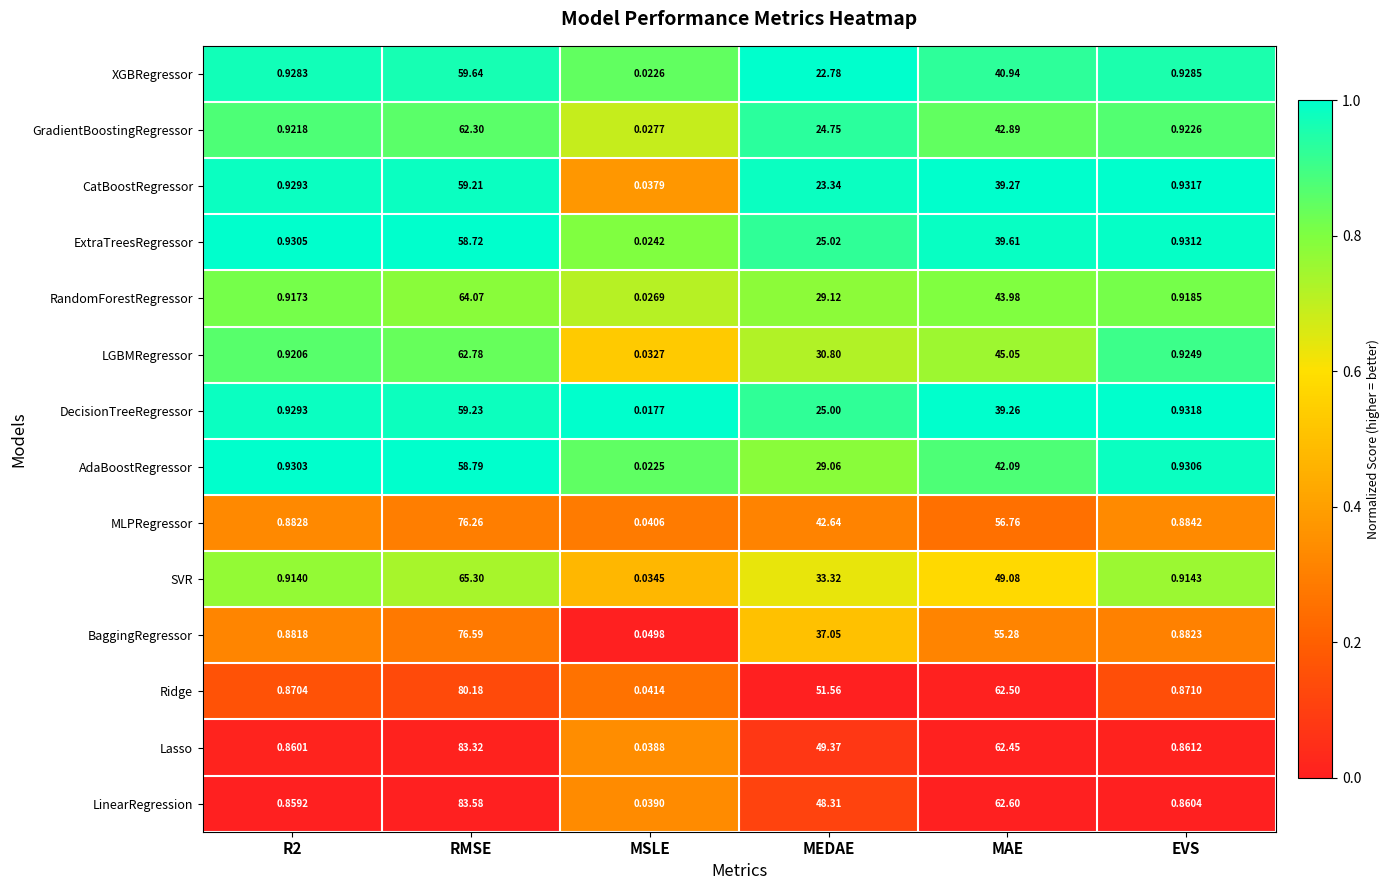

At MEDAE, list the series in order from smallest to largest.

XGBRegressor, CatBoostRegressor, GradientBoostingRegressor, DecisionTreeRegressor, ExtraTreesRegressor, AdaBoostRegressor, RandomForestRegressor, LGBMRegressor, SVR, BaggingRegressor, MLPRegressor, LinearRegression, Lasso, Ridge